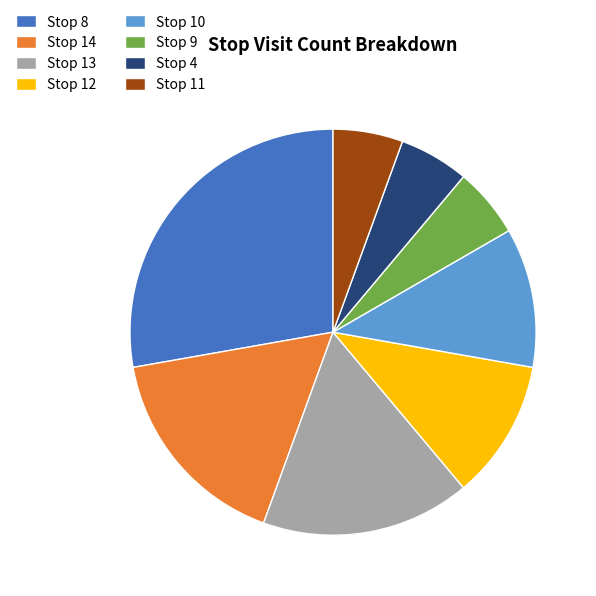

Count the number of slices in the pie.

8